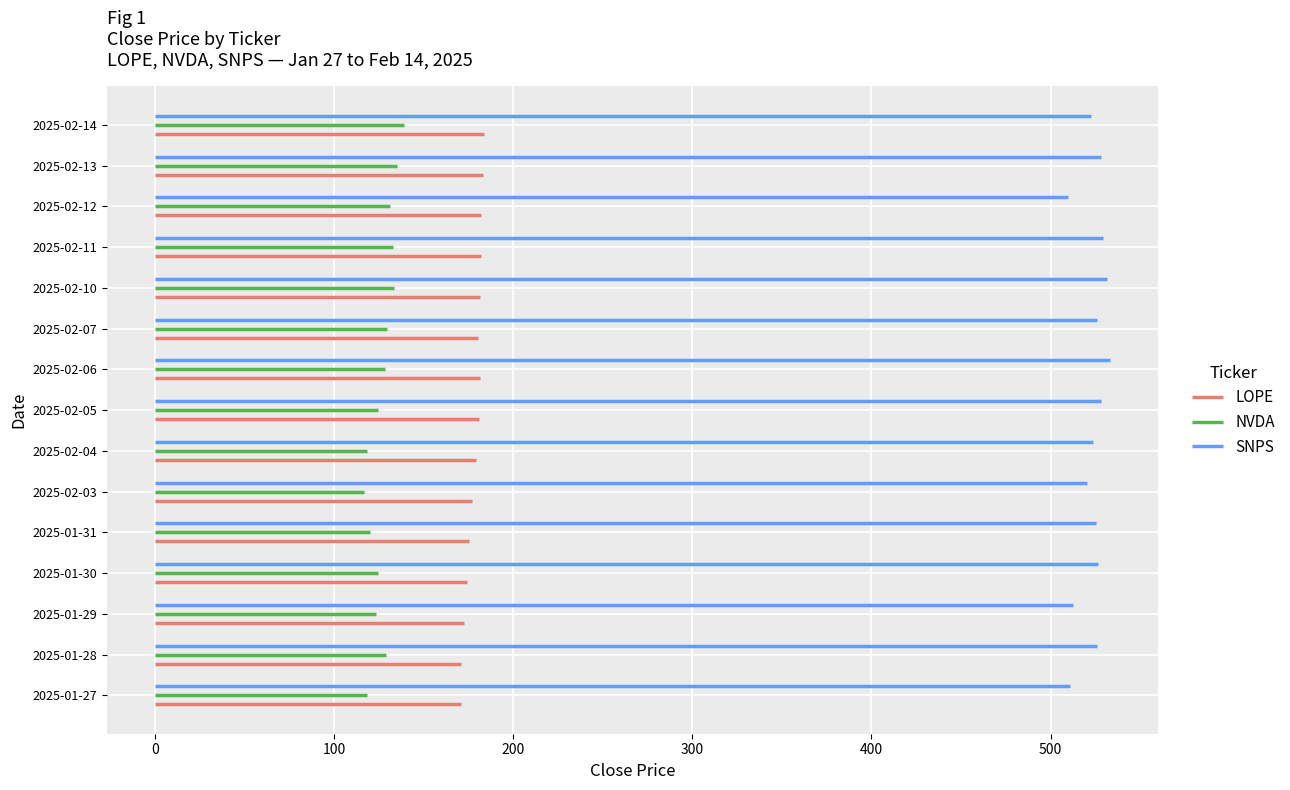

At how many categories does at least one series exceed 254?

15